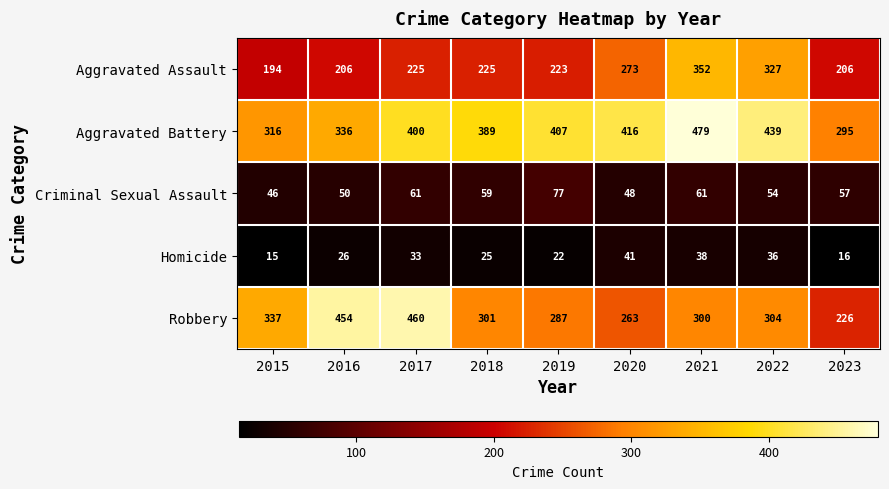

Where is Homicide nearest to the value 28?

2016